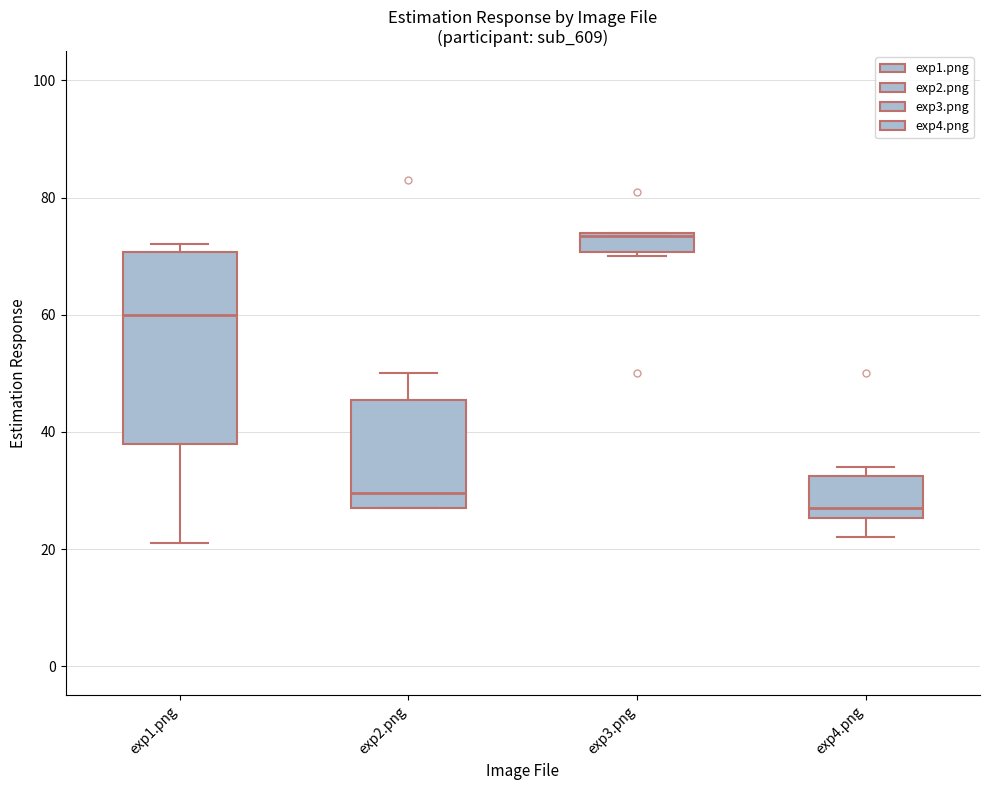

Where is the upper edge of the box for exp3.png on the y-axis? The values are not printed on the chart, so give them approximately, as read against the axis.

74